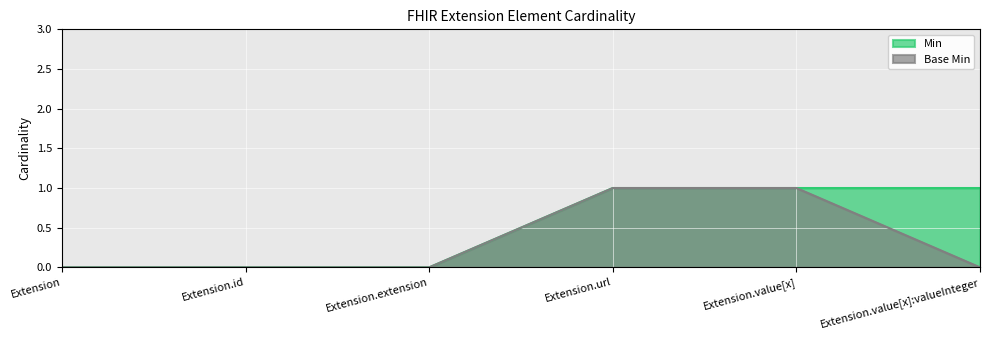

Which series has the largest range (max minus min)?

Min